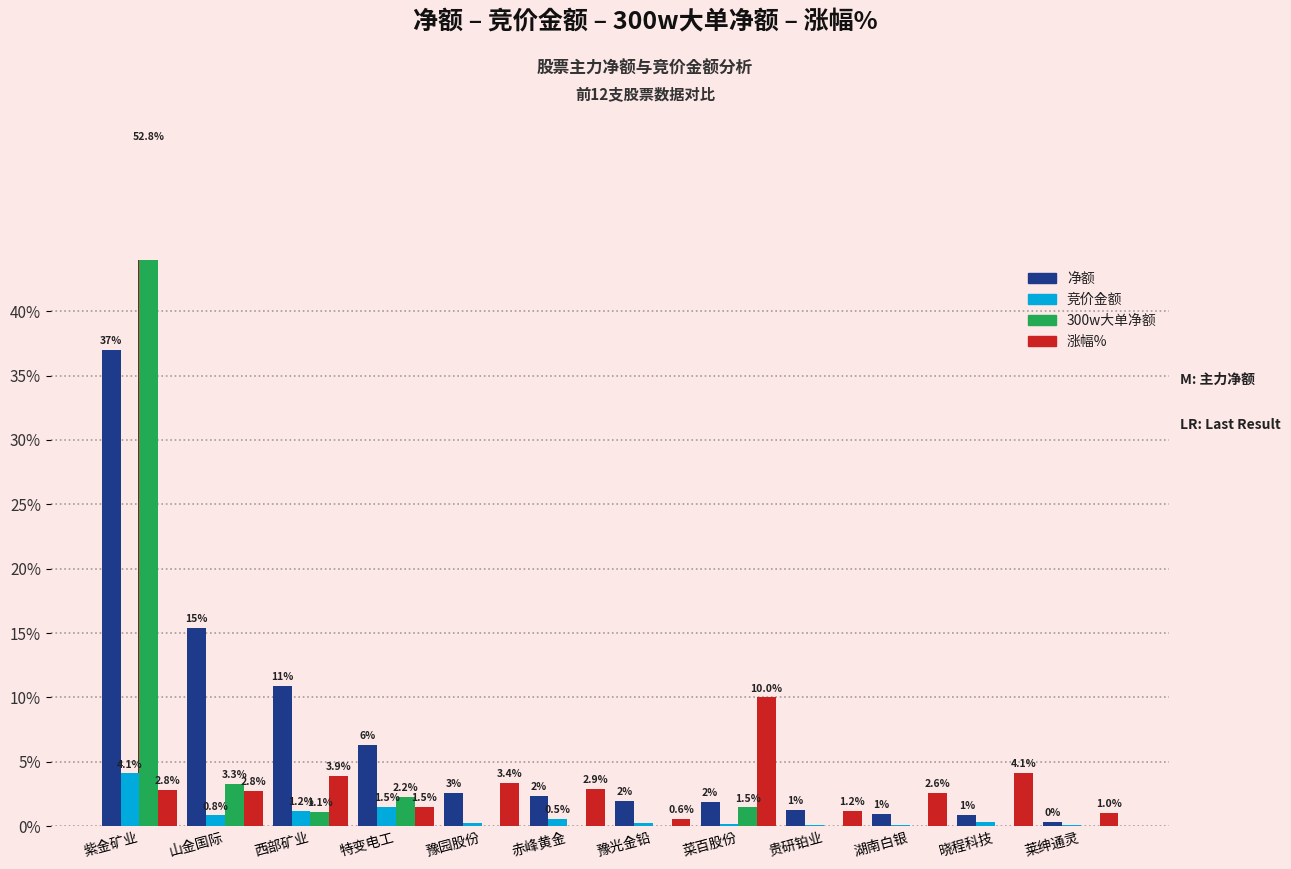

What is the lowest value of the 净额 series?

0.3